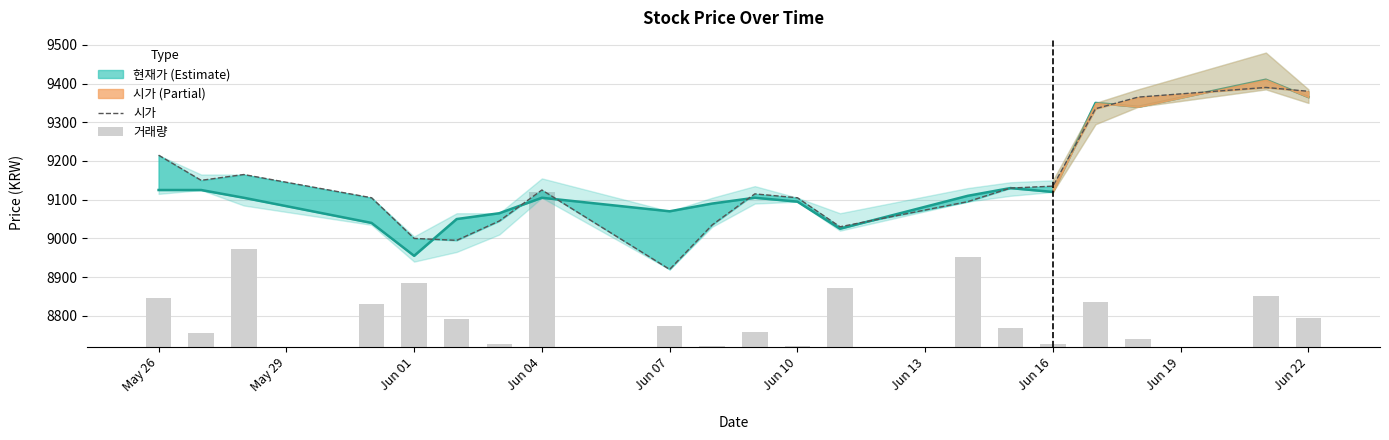

Which series has the widest spread of values?

시가